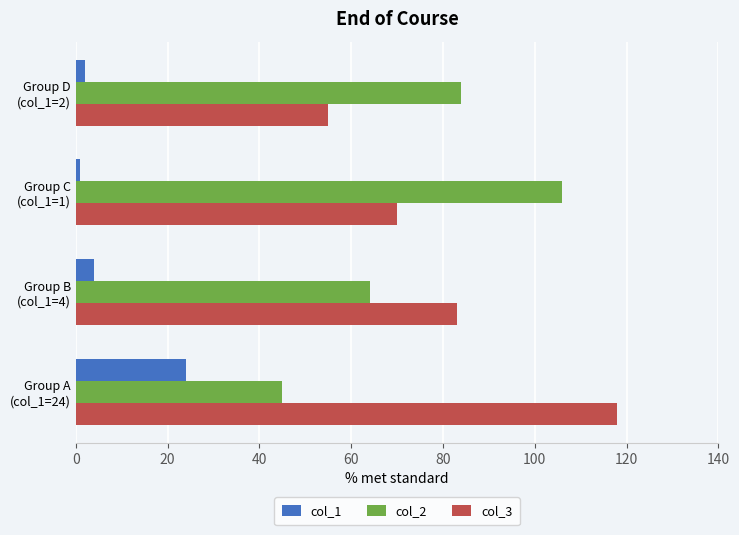

What is the average value of the col_2 series?

75